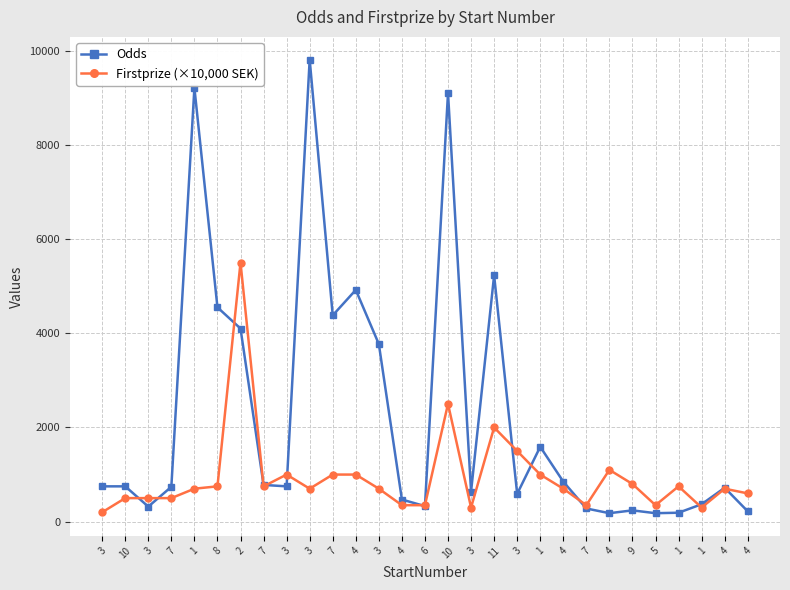

At which category does Odds reach its first local valley?

3